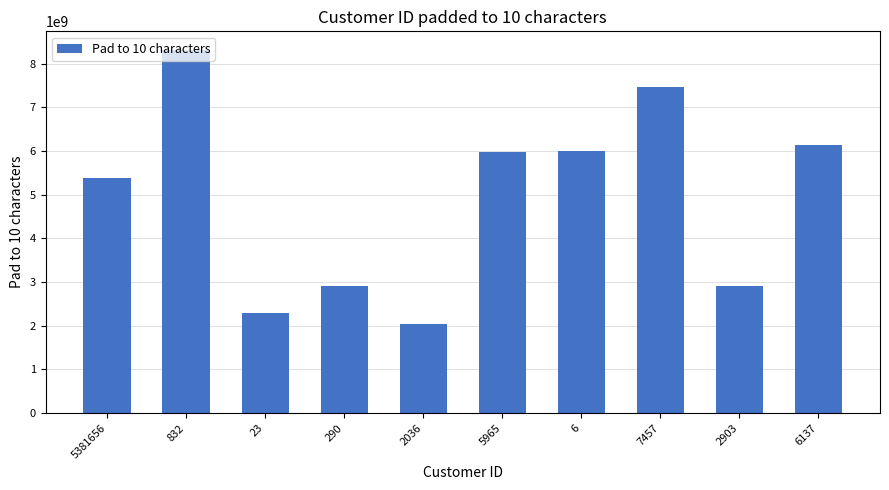

Which has a higher value, 7457 or 6137?

7457